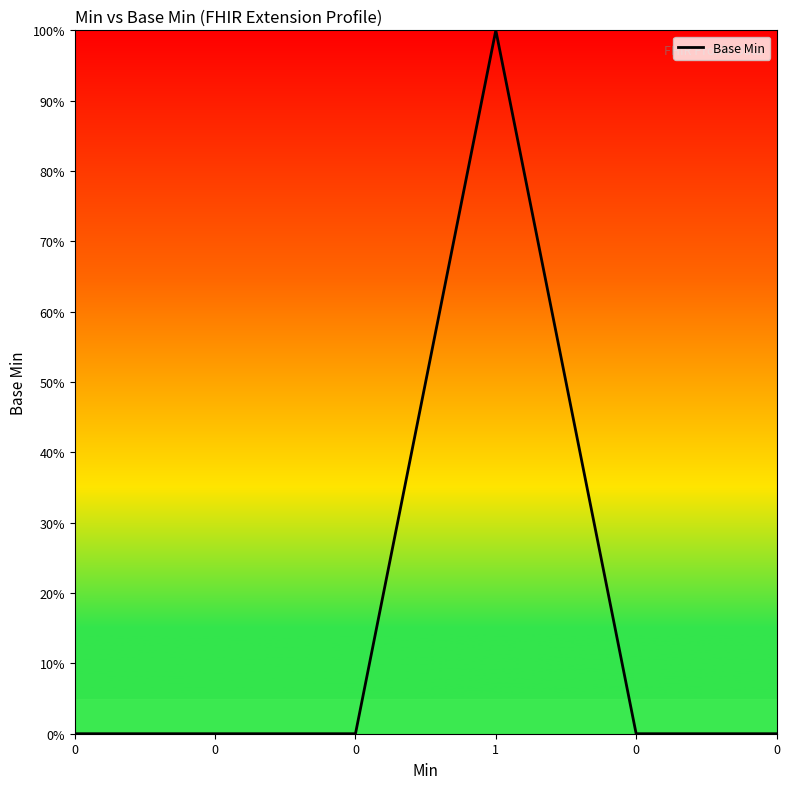

What is the sum of the values at 0 and 1?

1